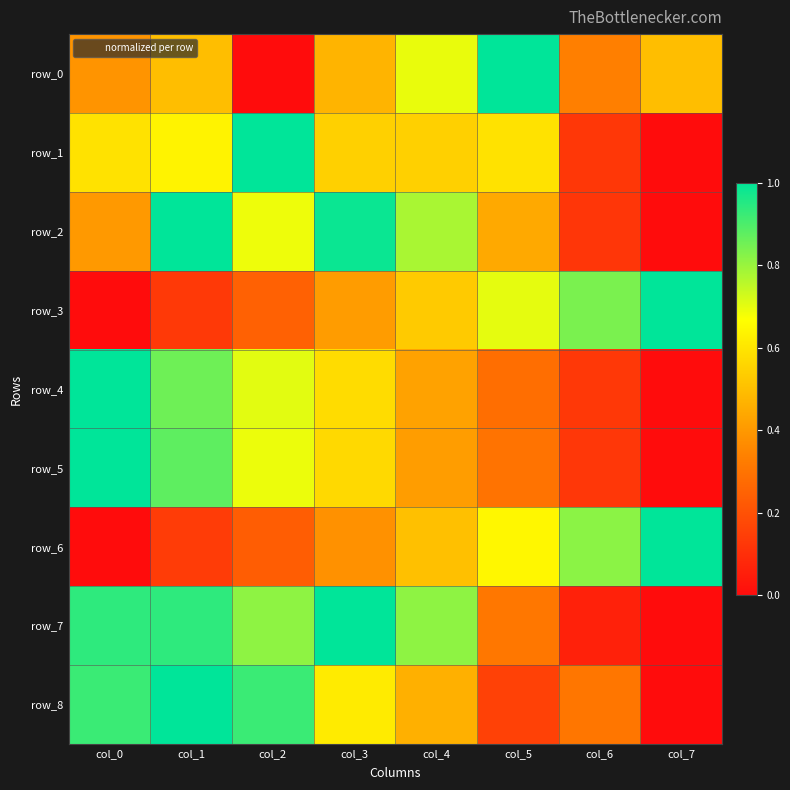

List the series in order of their peak value, highest first.

row_0, row_1, row_2, row_3, row_4, row_5, row_6, row_7, row_8